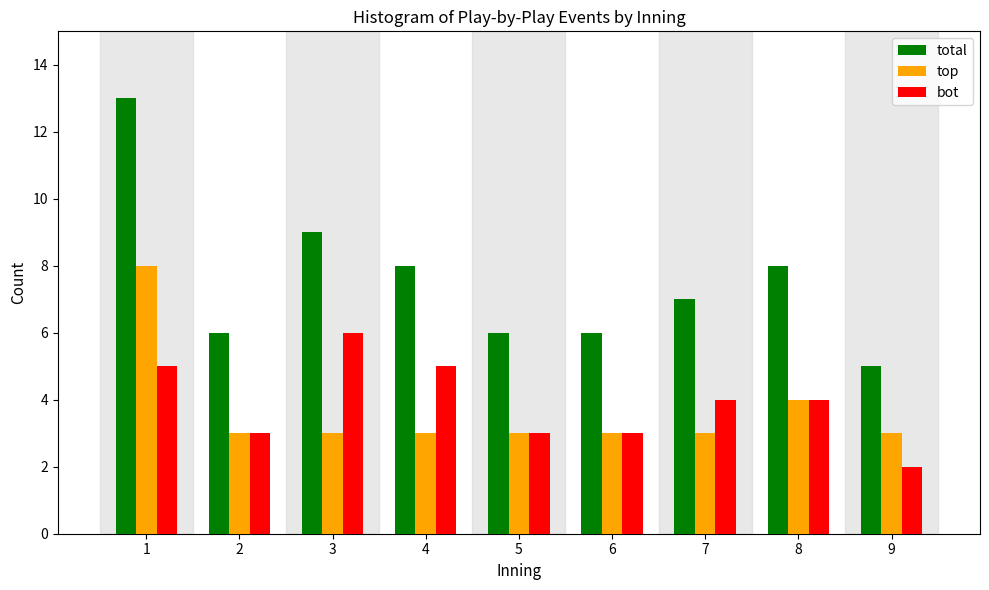

Reading left to right, extract all data points from this chart.

total: 13	6	9	8	6	6	7	8	5
top: 8	3	3	3	3	3	3	4	3
bot: 5	3	6	5	3	3	4	4	2